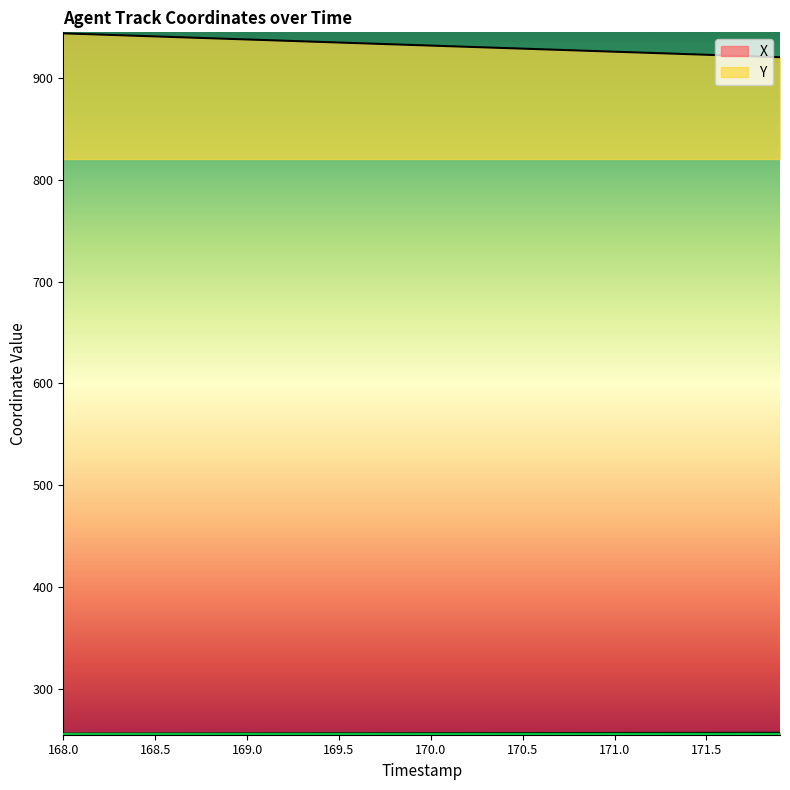

True or false: Y and X intersect in this chart.

False